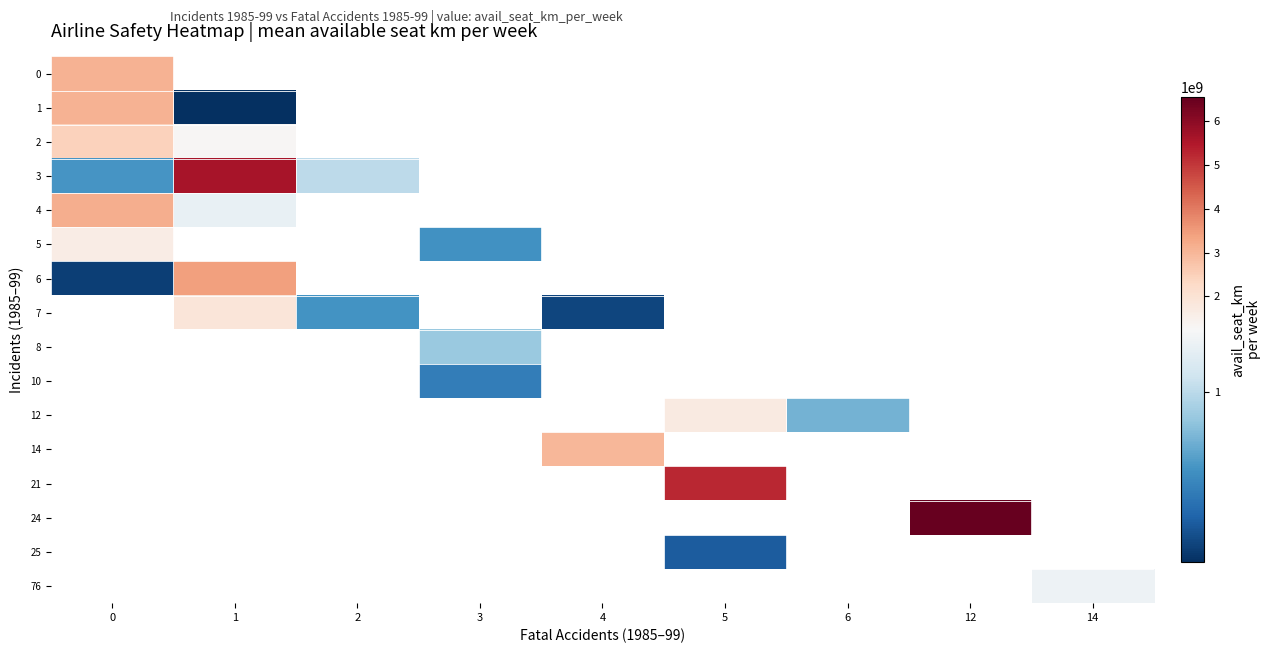

How many data points does each series have?

9